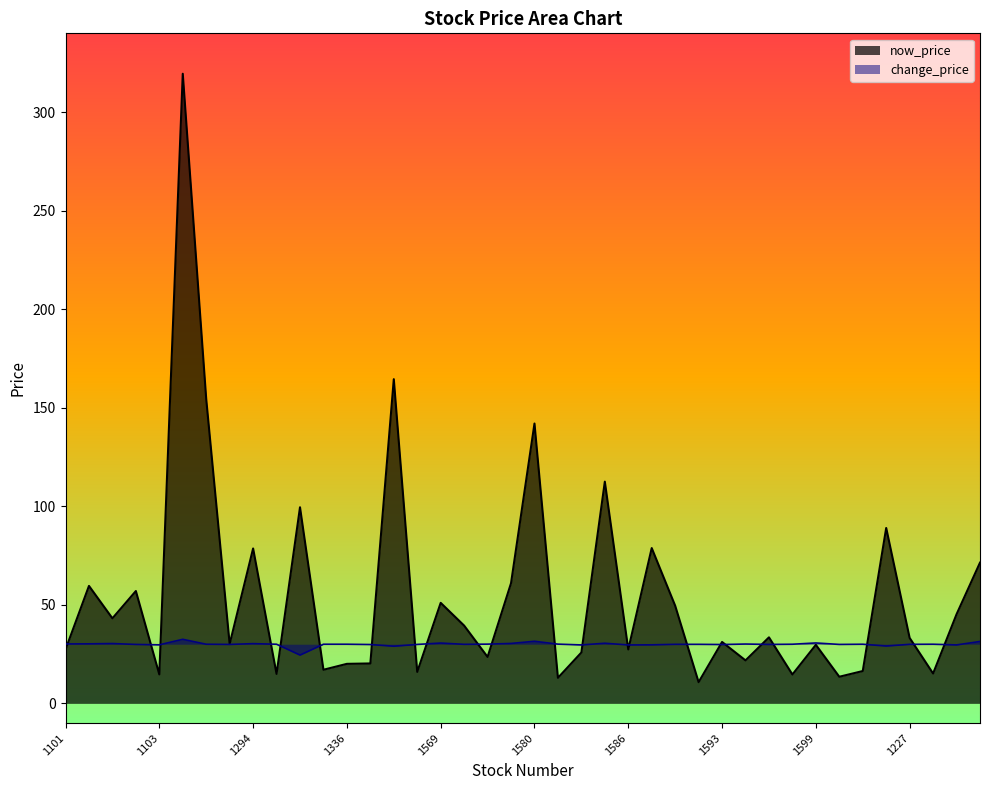

List the series in order of their overall mean, highest first.

now_price, change_price